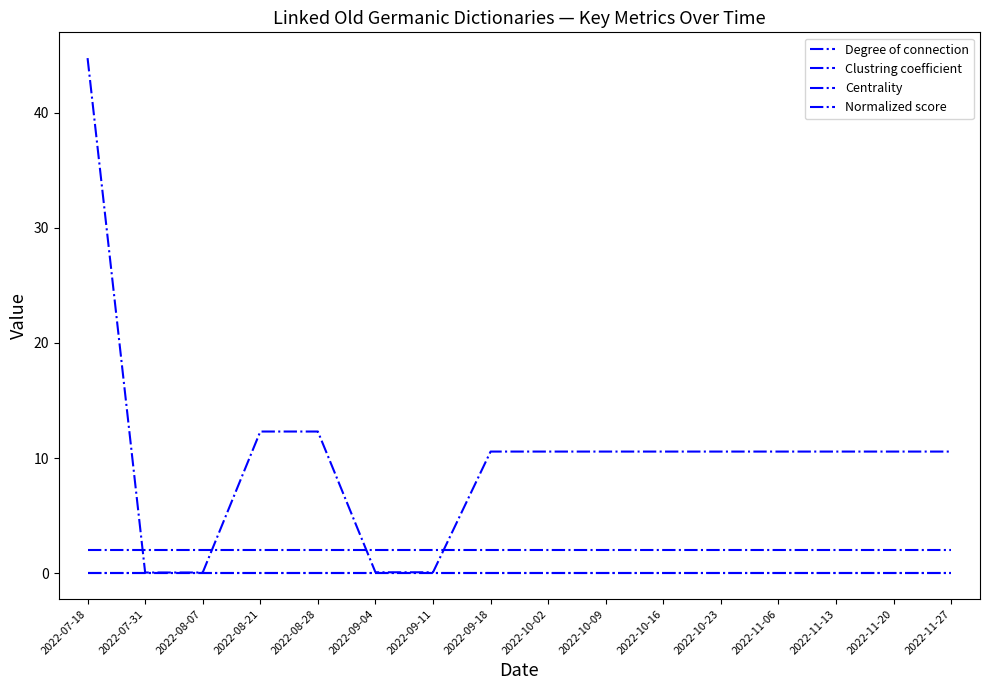

Does the chart have visible grid lines?

No